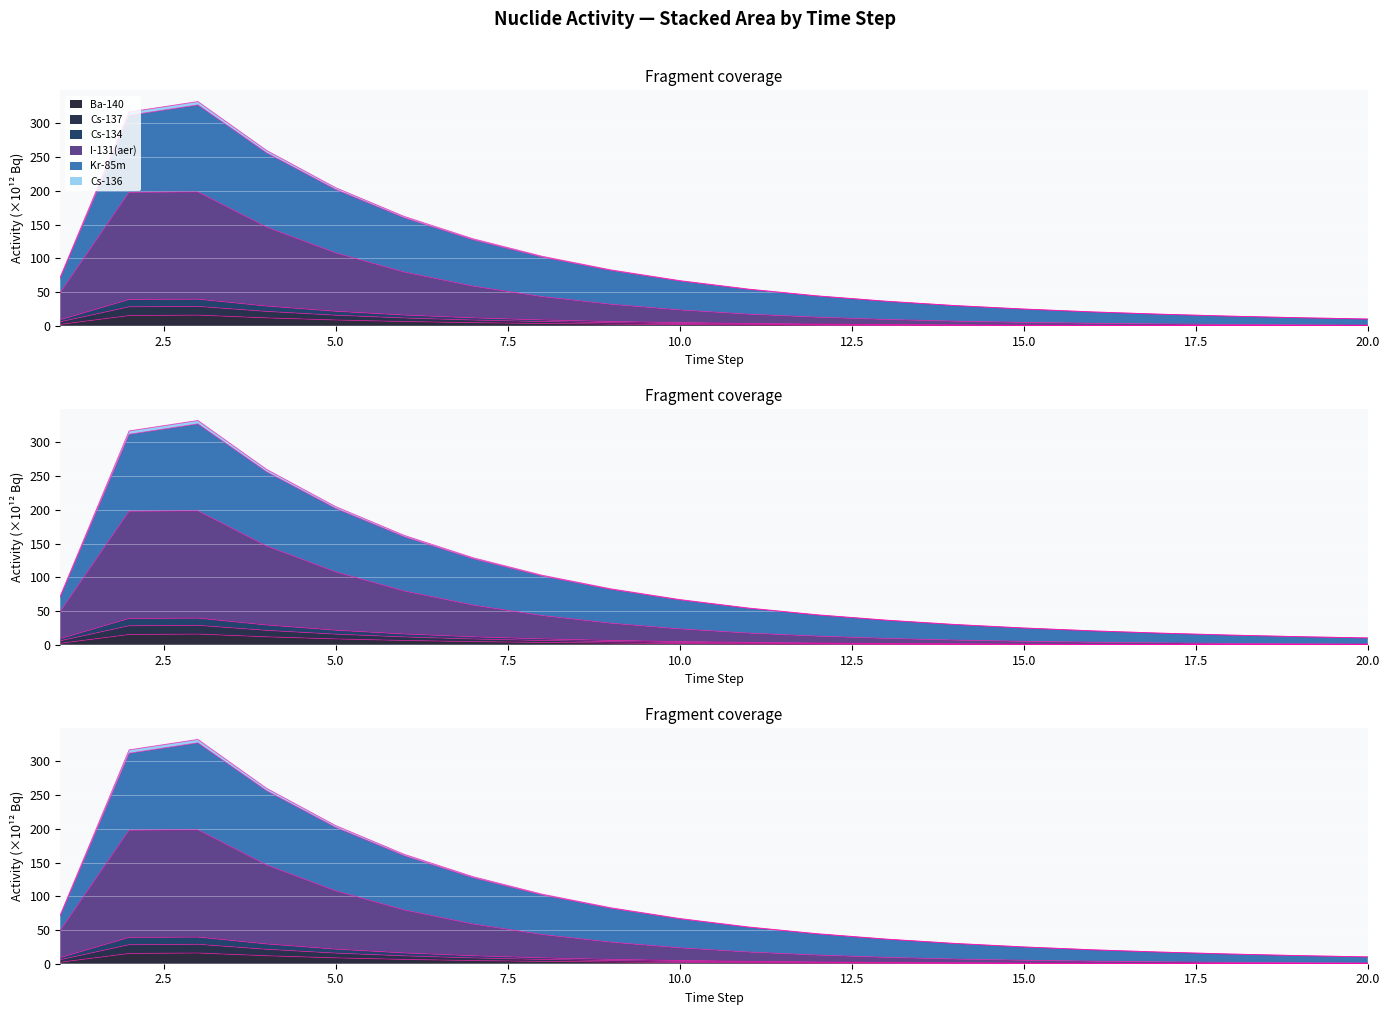

What is the sum of the Ba-140 values at 9 and 5?

11.2